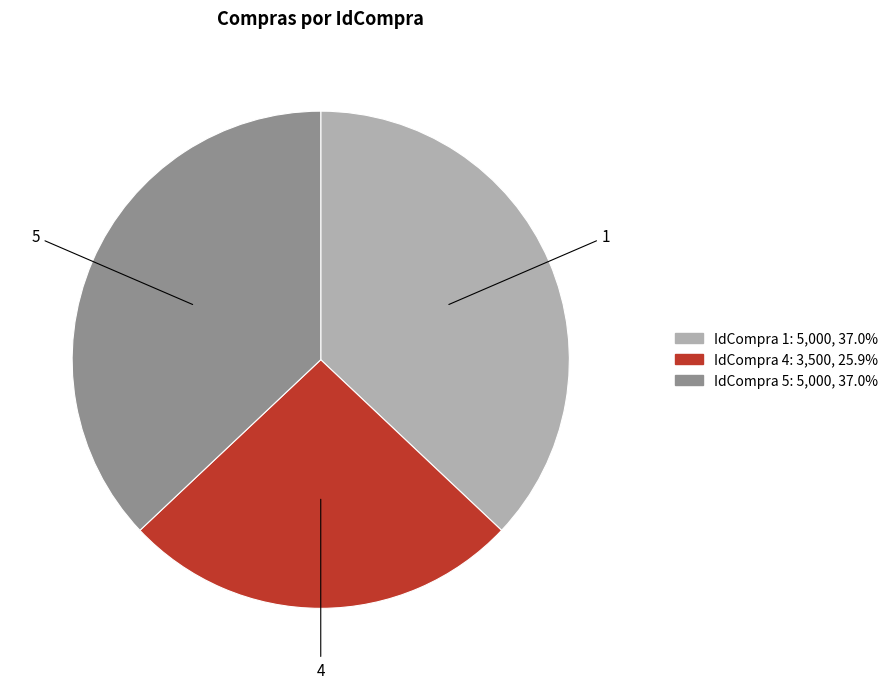

Is there any slice that represents more than half of the pie?

No